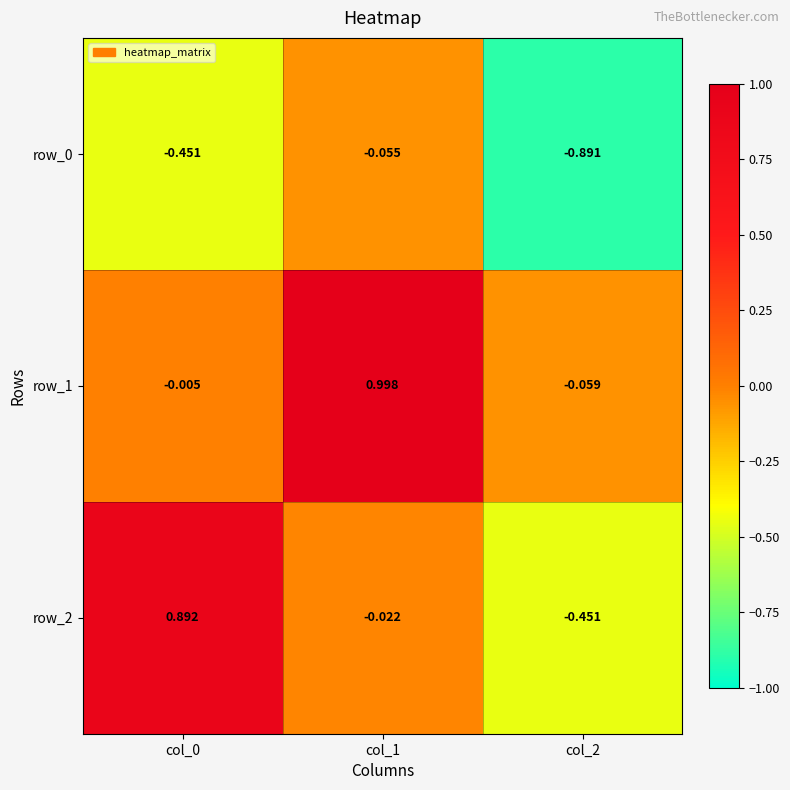

How many values in row_2 are below zero?

2